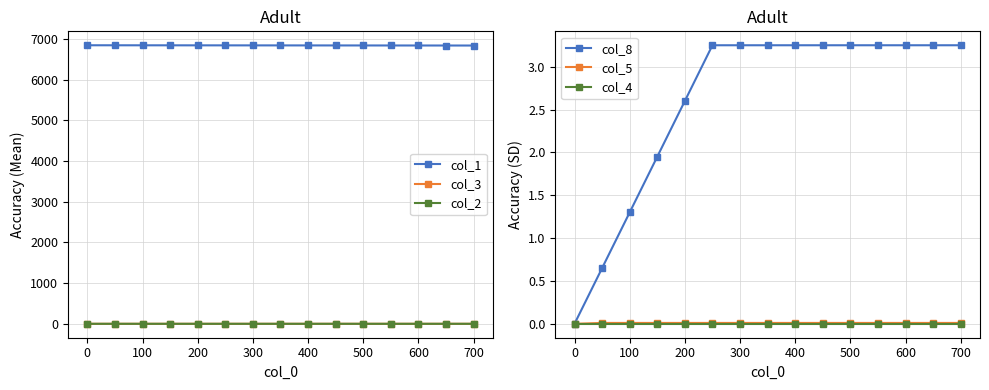

Reading left to right, extract all data points from this chart.

col_1: 6846.0	6845.4	6844.9	6844.5	6844.0	6843.5	6843.0	6842.6	6842.1	6841.6	6841.2	6840.7	6840.3	6839.8	6839.4
col_3: 0.0	0.0	0.0	0.0	0.0	0.0	0.0	0.0	0.0	0.0	0.0	0.0	0.0	0.0	0.0
col_2: 0.0	0.0	0.0	0.0	0.0	0.0	0.0	0.0	0.0	0.0	0.0	0.0	0.0	0.0	0.0
col_8: 0.0	0.7	1.3	1.9	2.6	3.2	3.2	3.2	3.2	3.2	3.2	3.2	3.2	3.2	3.2
col_5: 0.0	0.0	0.0	0.0	0.0	0.0	0.0	0.0	0.0	0.0	0.0	0.0	0.0	0.0	0.0
col_4: 0.0	0.0	0.0	0.0	0.0	0.0	0.0	0.0	0.0	0.0	0.0	0.0	0.0	0.0	0.0